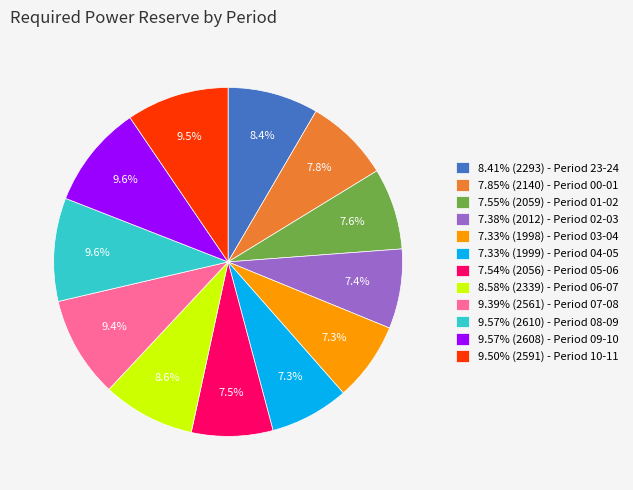

Is 9.50% (2591) - Period 10-11 the majority of the pie?

No